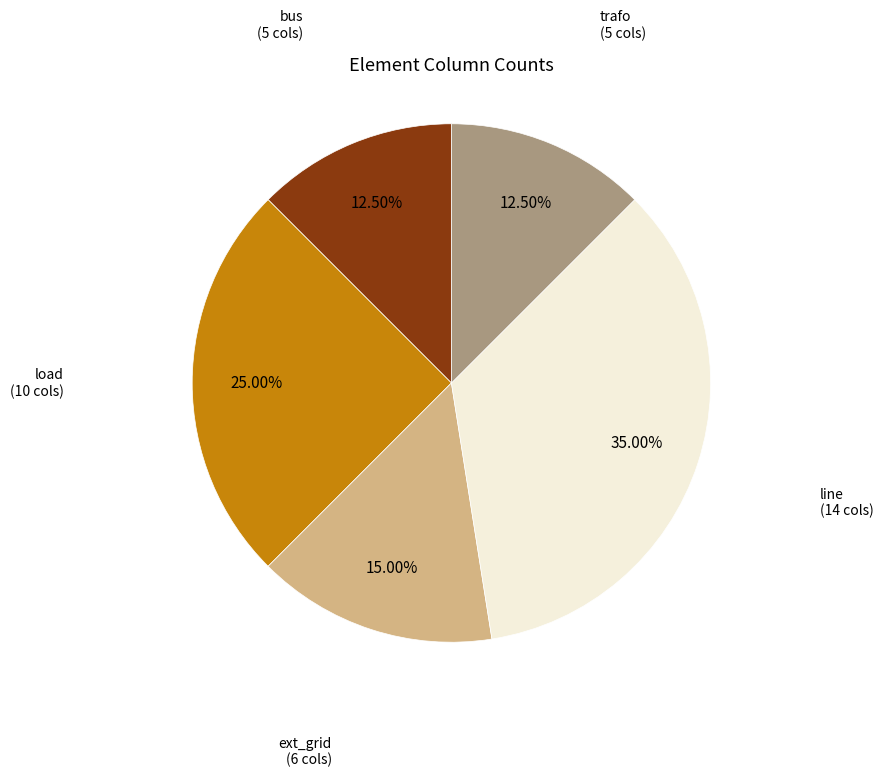

Which has a higher value, trafo or line?

line